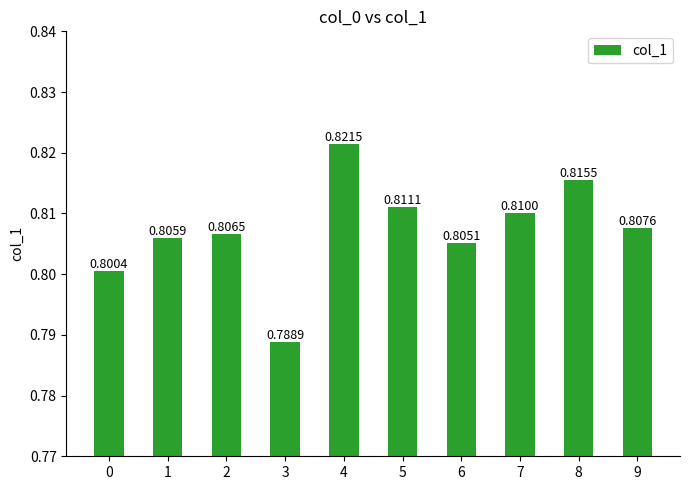

List the labels in order of value, largest first.

4, 8, 5, 7, 9, 2, 1, 6, 0, 3